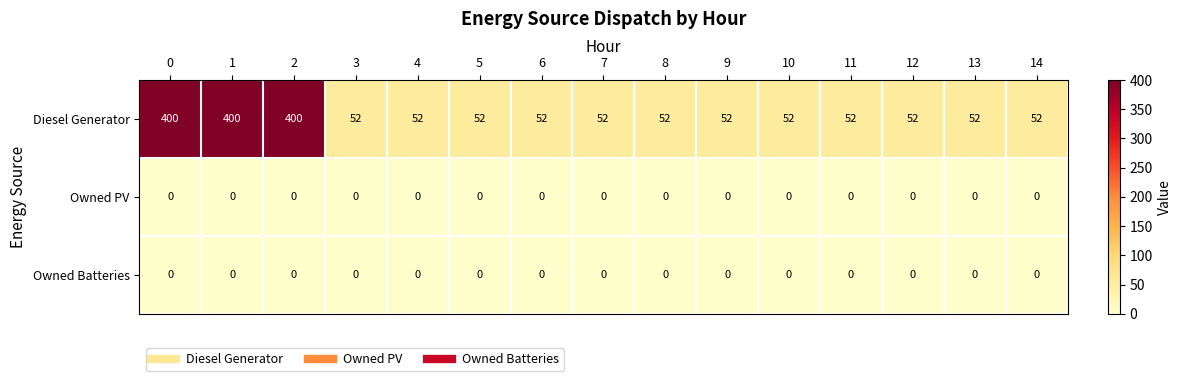

Which series has the largest total across all categories?

Diesel Generator